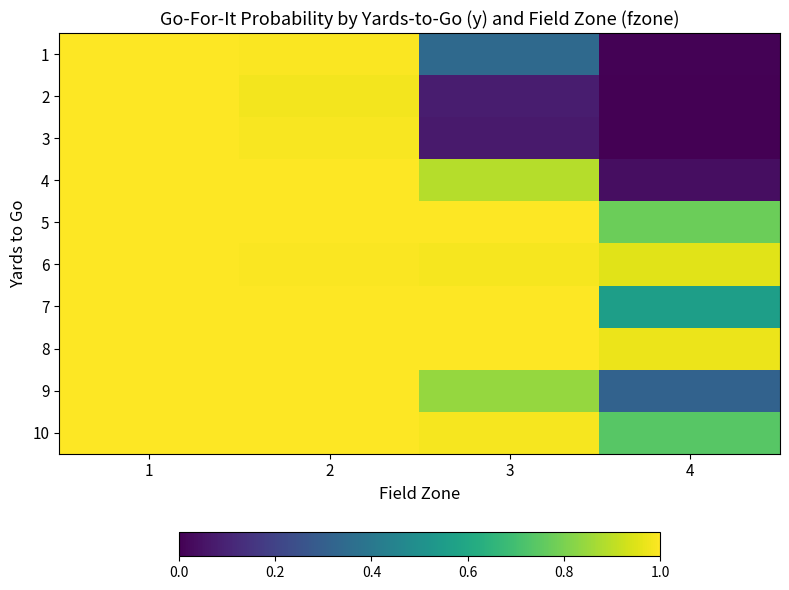

Reading right to left, list all the values displayed in this chart.

1: 4=0.0	3=0.3	2=1.0	1=1.0
2: 4=0.0	3=0.1	2=1.0	1=1.0
3: 4=0.0	3=0.1	2=1.0	1=1.0
4: 4=0.0	3=0.9	2=1.0	1=1.0
5: 4=0.8	3=1.0	2=1.0	1=1.0
6: 4=1.0	3=1.0	2=1.0	1=1.0
7: 4=0.6	3=1.0	2=1.0	1=1.0
8: 4=1.0	3=1.0	2=1.0	1=1.0
9: 4=0.3	3=0.8	2=1.0	1=1.0
10: 4=0.7	3=1.0	2=1.0	1=1.0